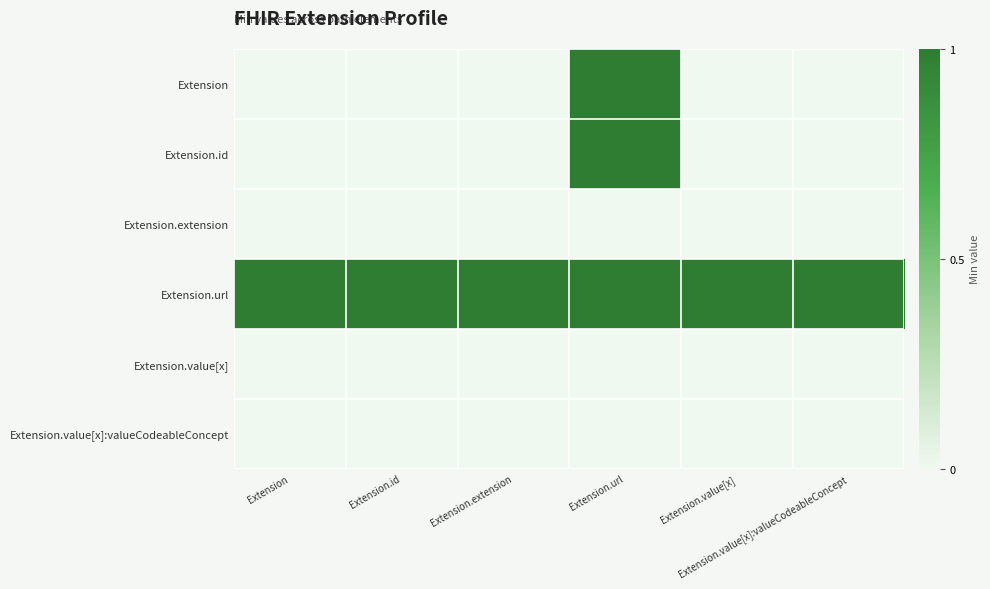

At Extension.url, list the series in order from largest to smallest.

Extension, Extension.id, Extension.url, Extension.extension, Extension.value[x], Extension.value[x]:valueCodeableConcept